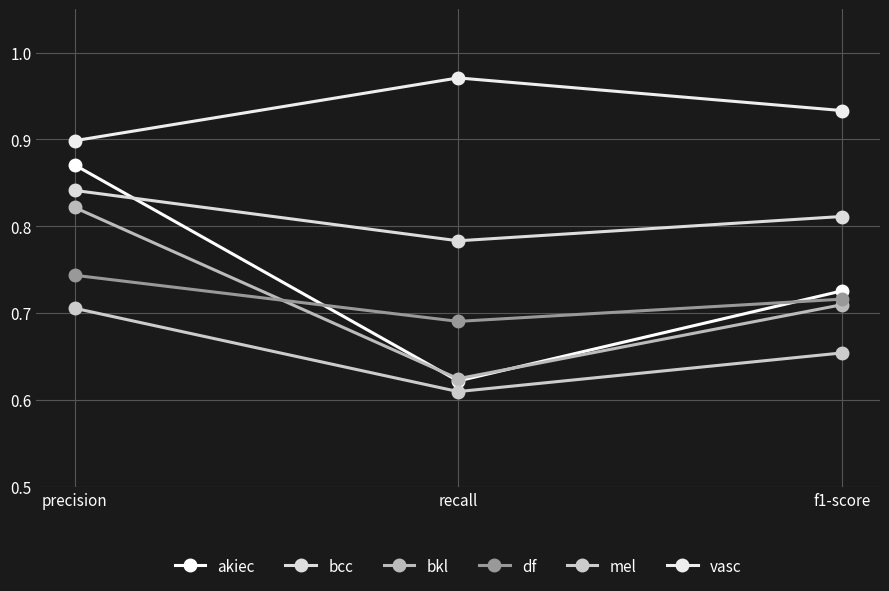

The bkl series shows 0.2 at f1-score. True or false?

False